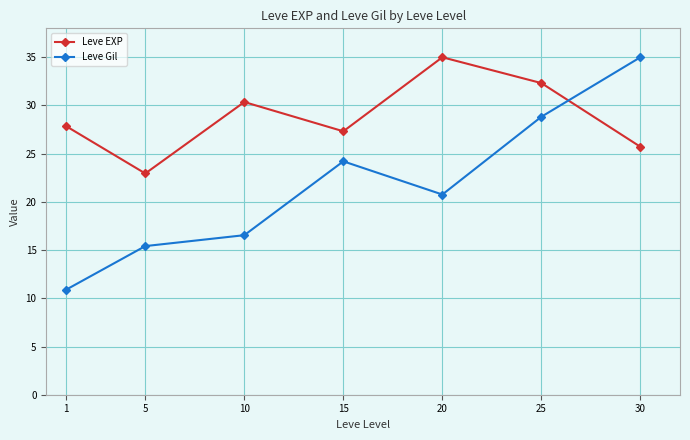

Which series ends up on top after the final intersection of Leve Gil and Leve EXP?

Leve Gil